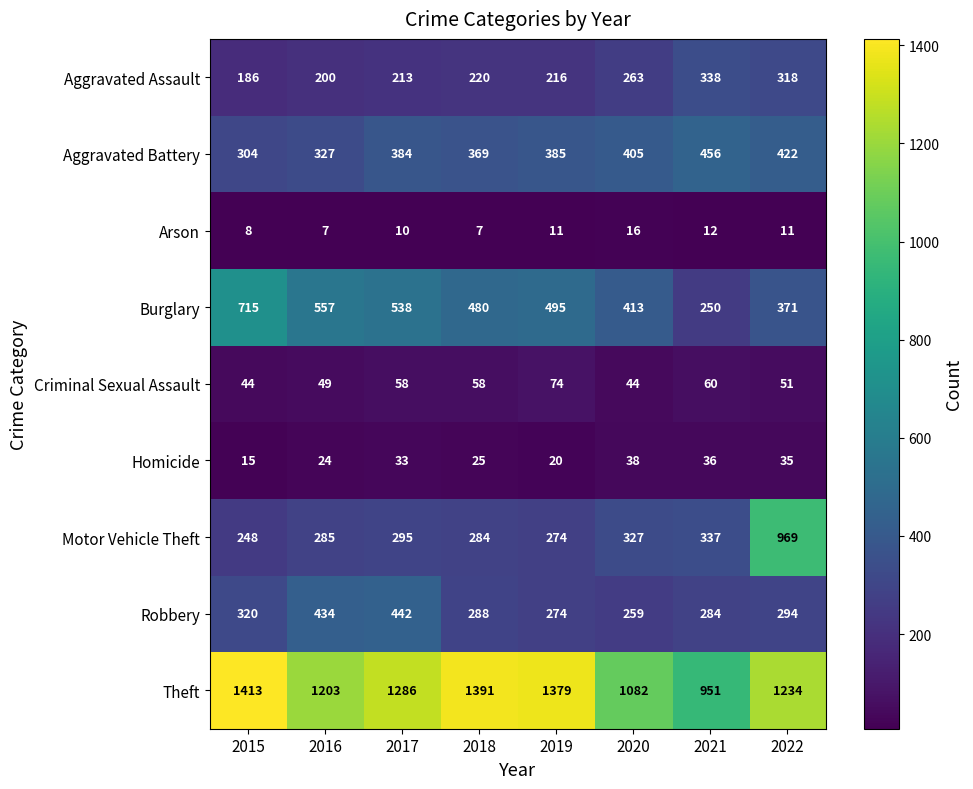

Which series has the largest total across all categories?

Theft